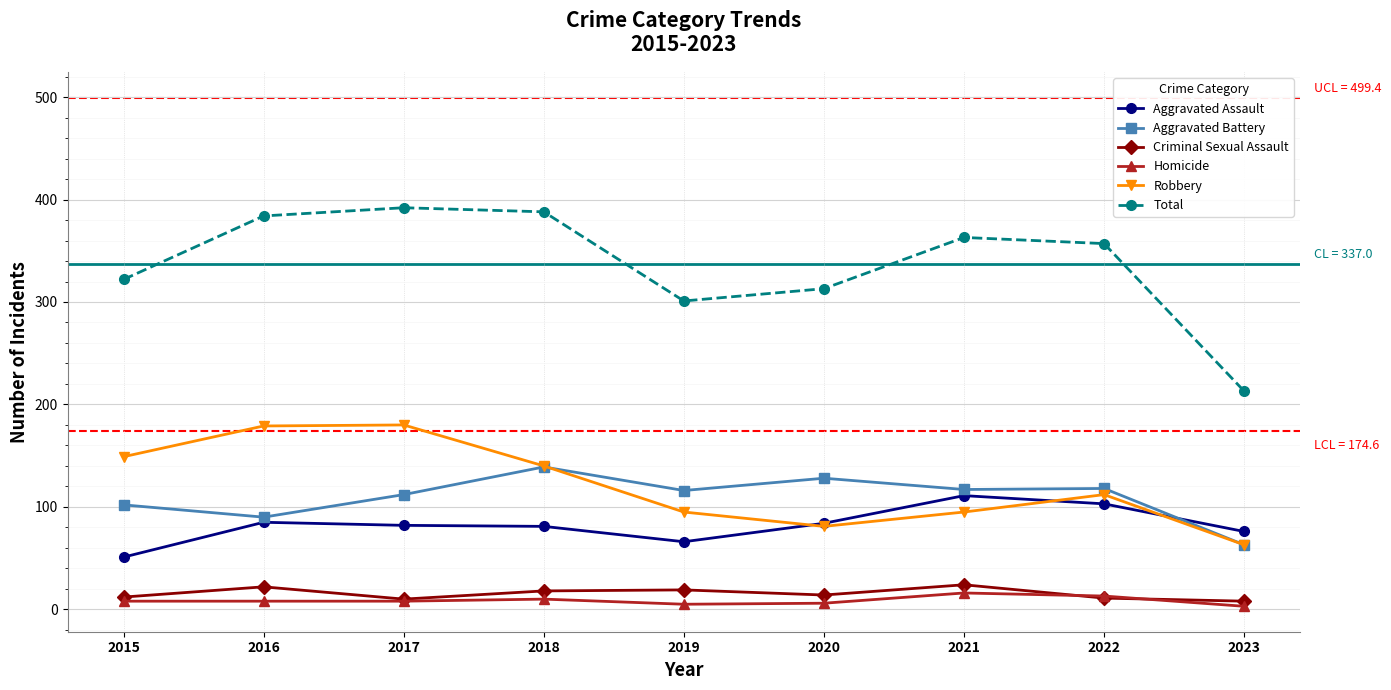

What value does the Homicide series have at 2020?

6